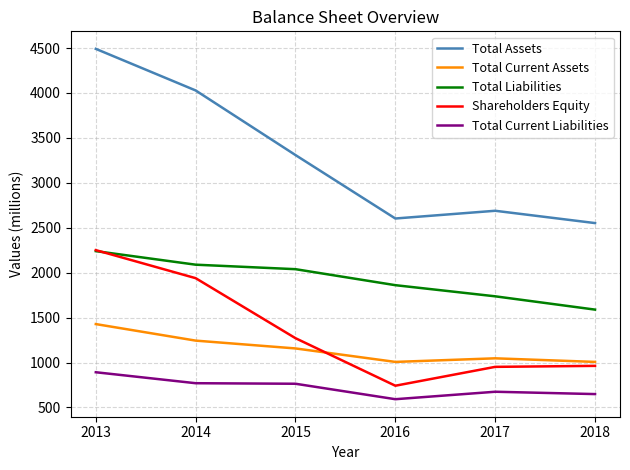

Which series has the largest total across all categories?

Total Assets